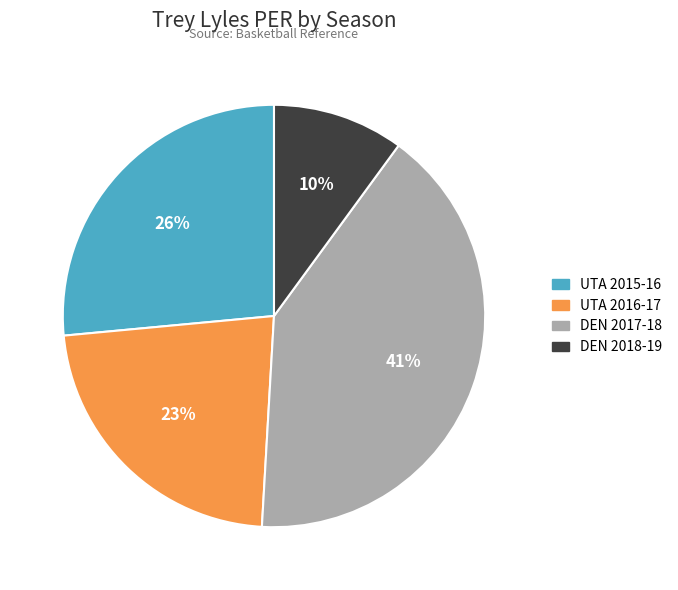

Between DEN 2017-18 and UTA 2016-17, which is larger?

DEN 2017-18